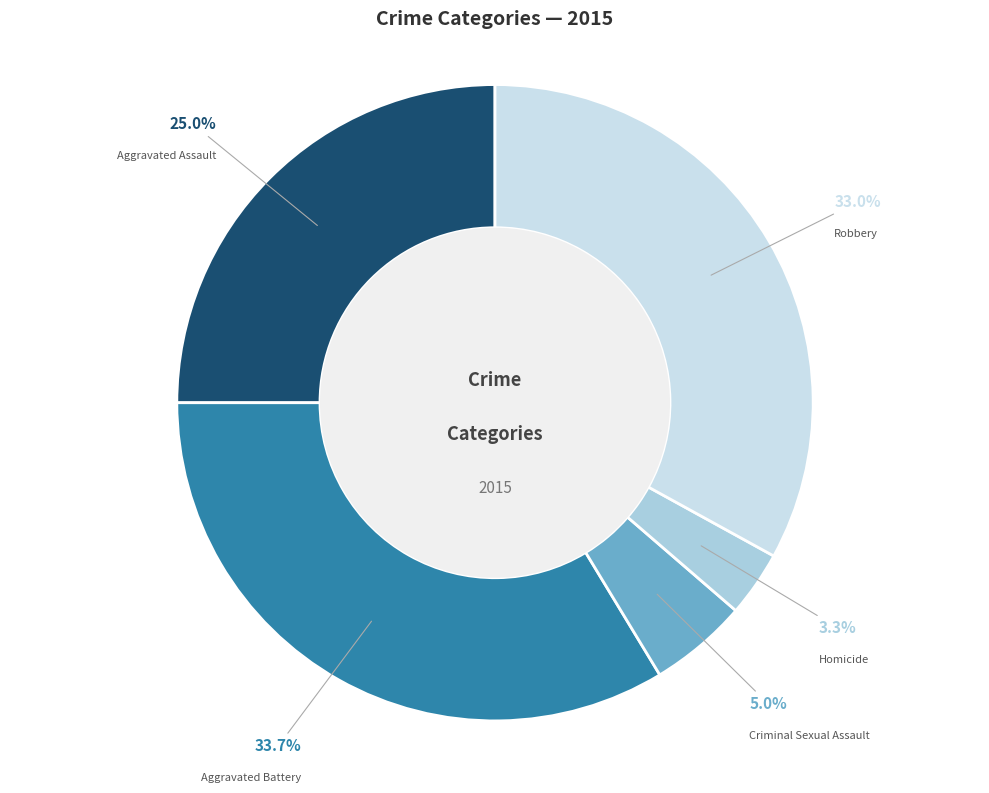

What percentage is the Robbery slice, to the nearest percent?

33%